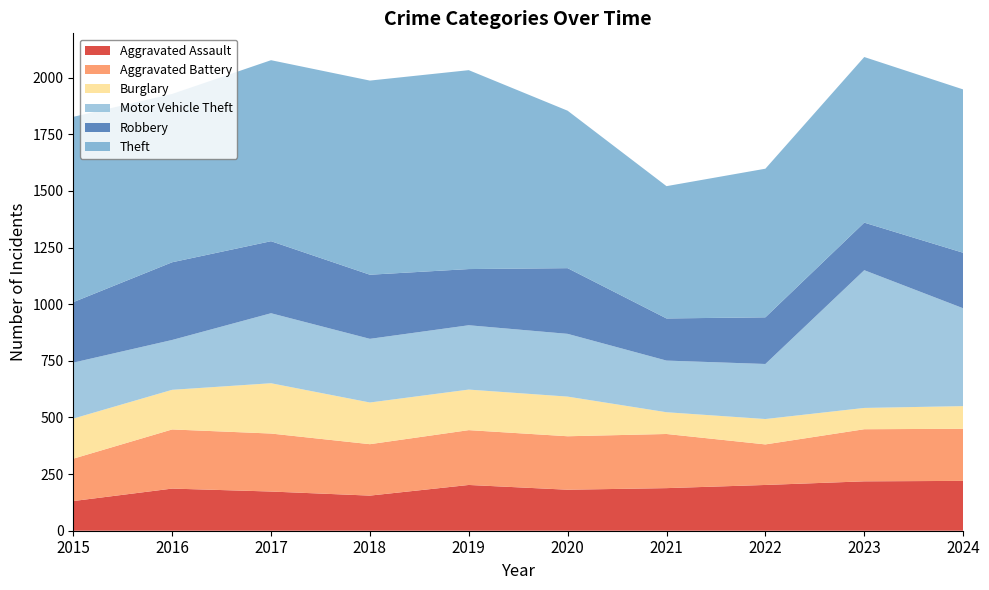

Reading left to right, what are all the values shown in this chart?

Aggravated Assault: 131	186	173	155	202	181	188	202	218	220
Aggravated Battery: 187	261	256	227	242	236	239	179	230	230
Burglary: 177	175	222	184	179	175	96	112	94	100
Motor Vehicle Theft: 247	220	309	281	284	277	228	243	608	432
Robbery: 267	343	318	283	248	290	186	206	210	245
Theft: 818	743	799	857	878	695	584	656	731	721